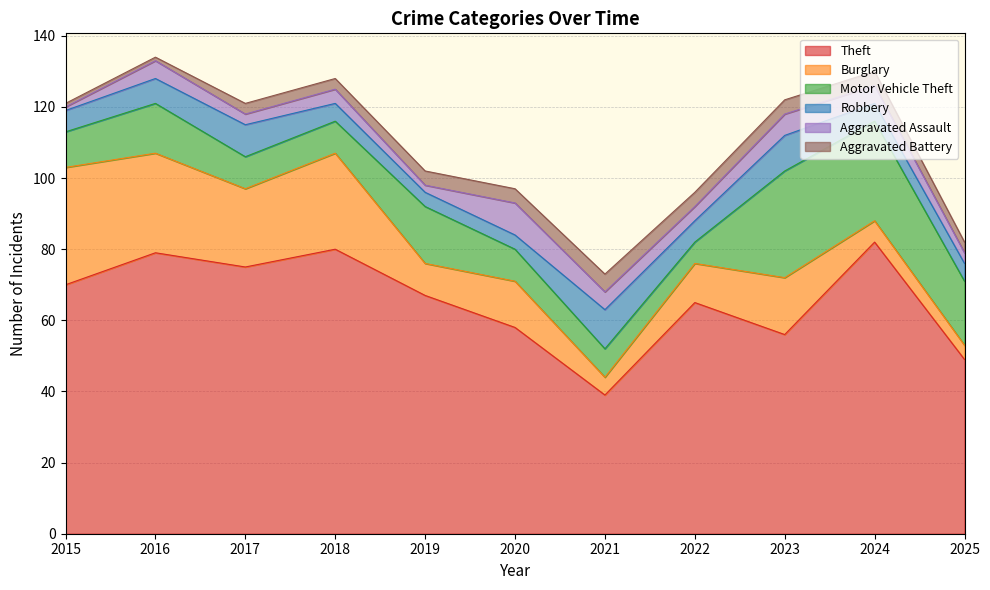

Reading left to right, list all the values displayed in this chart.

Theft: 70	79	75	80	67	58	39	65	56	82	49
Burglary: 33	28	22	27	9	13	5	11	16	6	4
Motor Vehicle Theft: 10	14	9	9	16	9	8	6	30	28	18
Robbery: 6	7	9	5	4	4	11	6	10	5	5
Aggravated Assault: 1	5	3	4	2	9	5	4	6	5	3
Aggravated Battery: 1	1	3	3	4	4	5	4	4	4	3